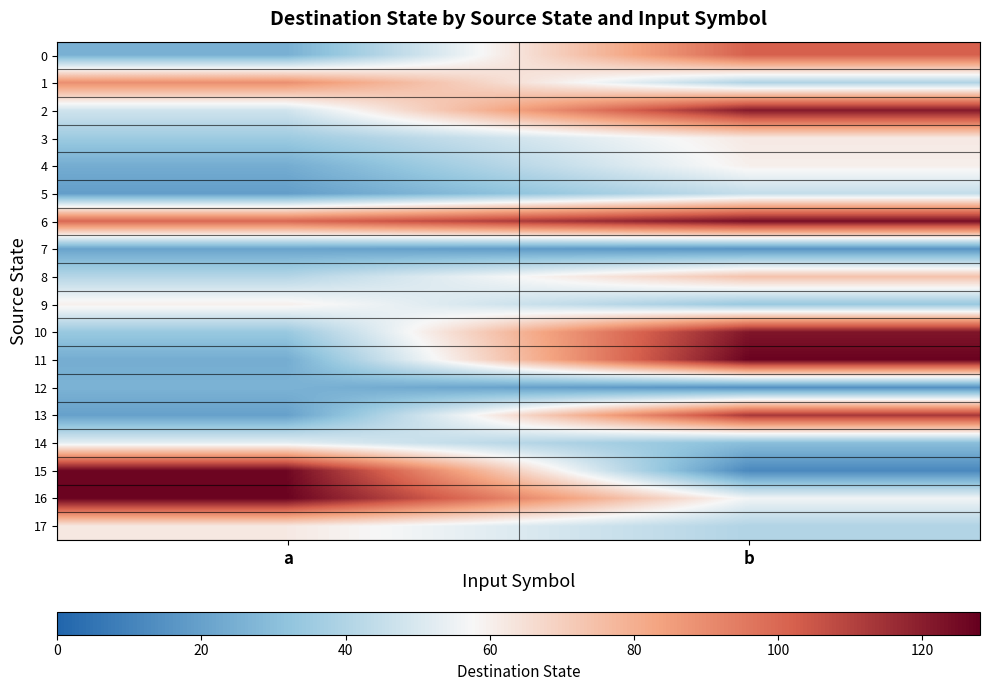

At which category is the sum across all series the highest?

b